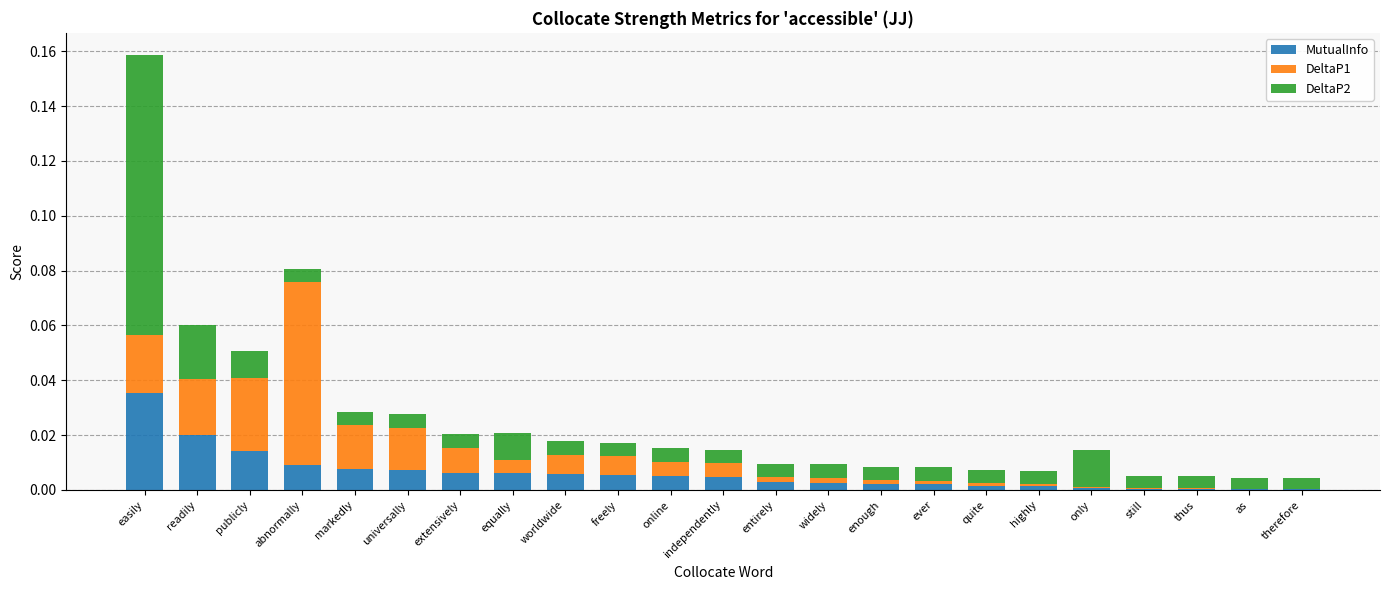

At which category is the sum across all series the highest?

easily